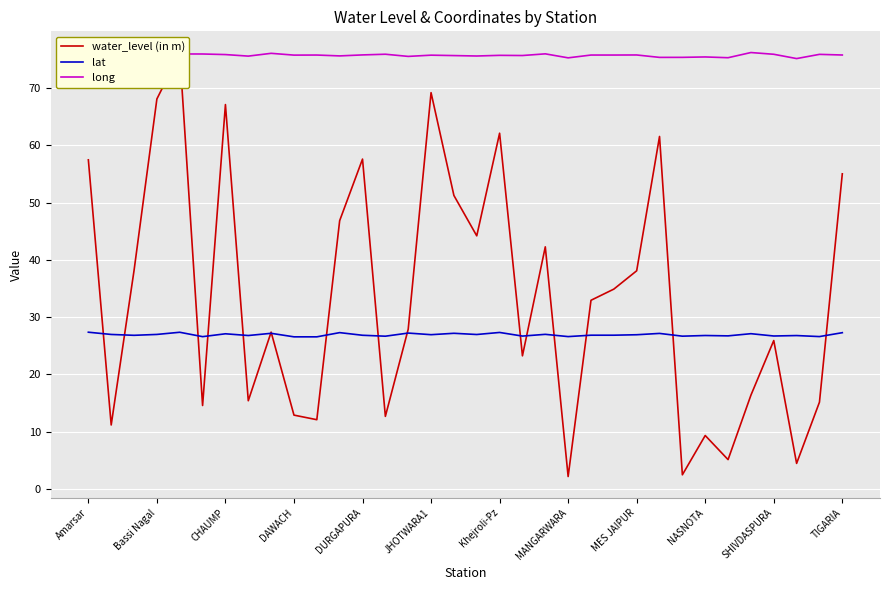

How many values in the water_level (in m) series exceed 32?

17